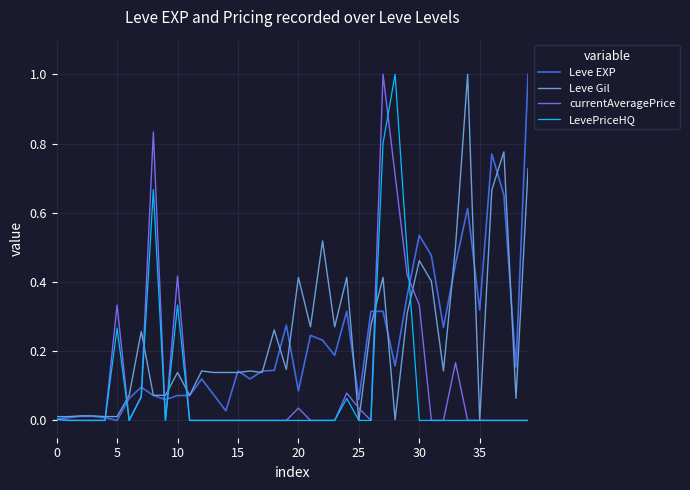

What is the greatest value displayed?

1.0